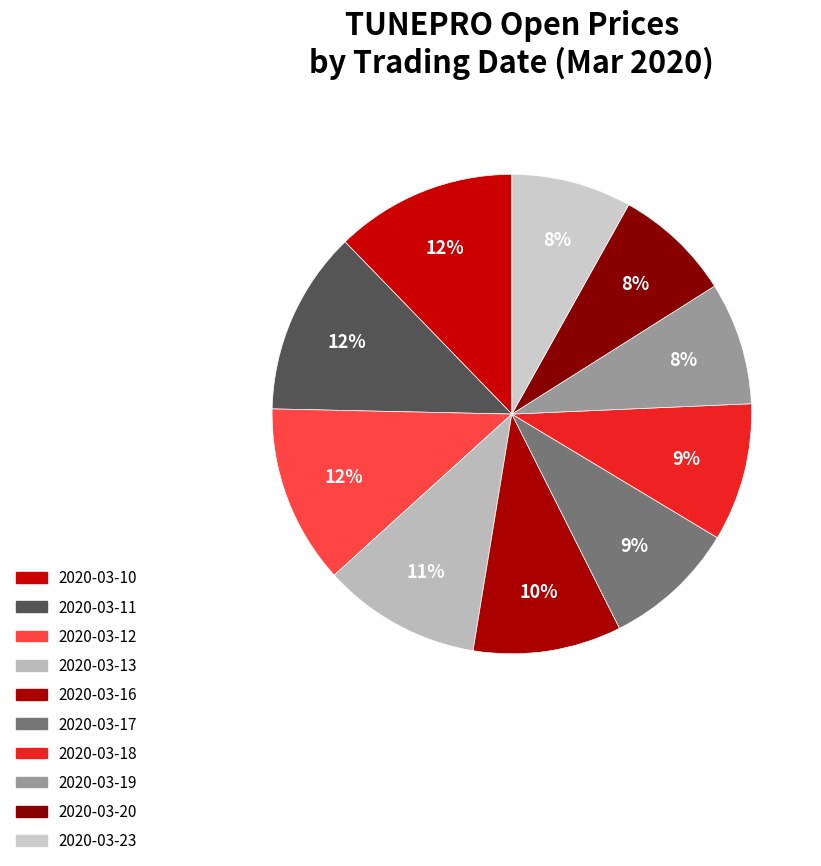

To the nearest percent, what percentage of the pie is 2020-03-12?

12%